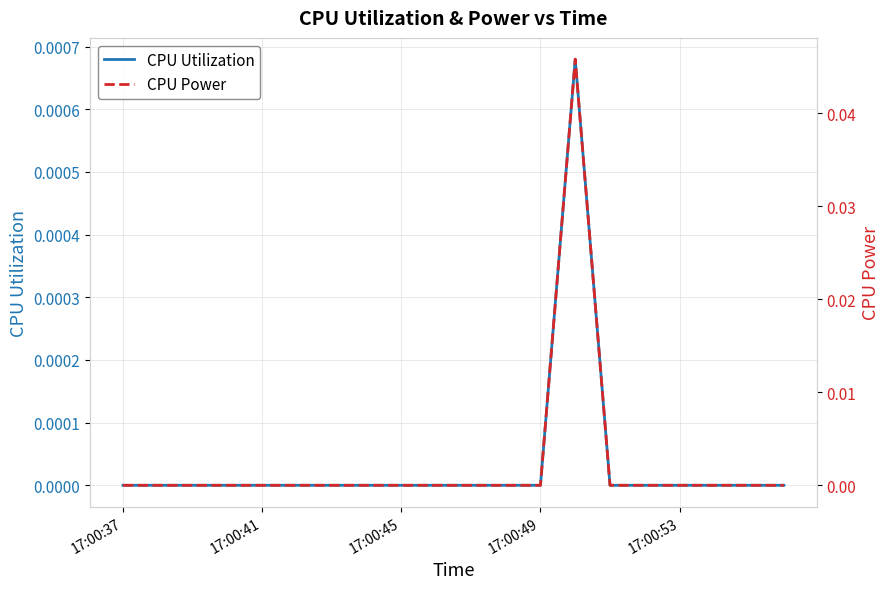

Which category has the lowest value across all series?

17:00:37